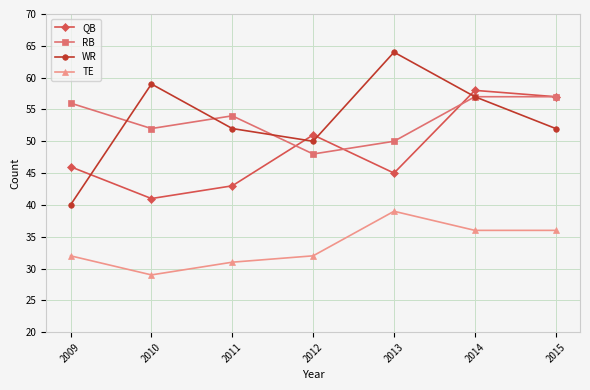

What is the average value of the RB series?

53